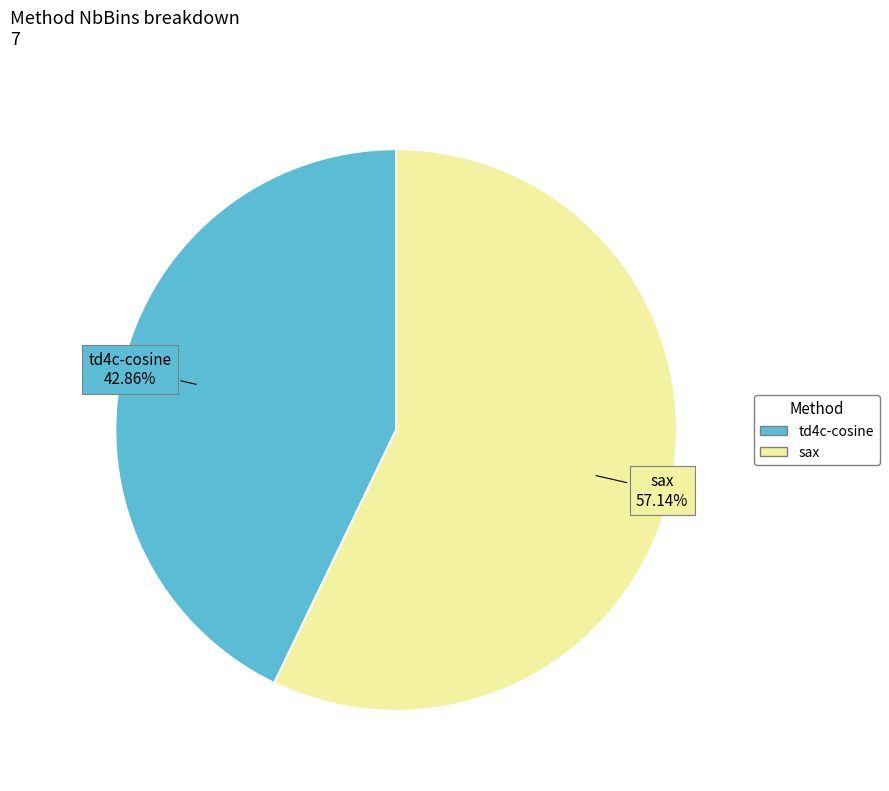

Is the sum of td4c-cosine and sax greater than half?

Yes